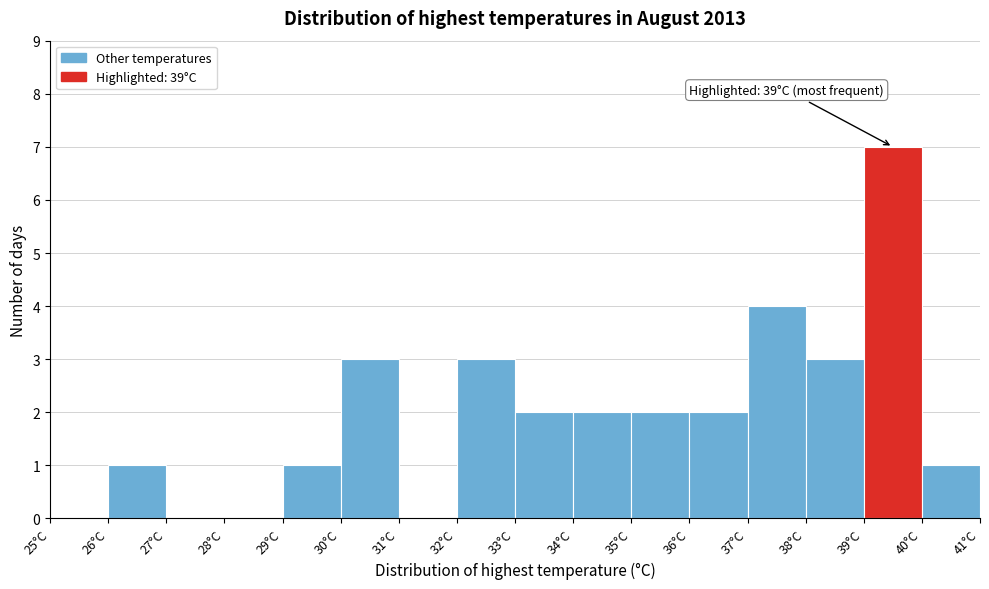

Over which range of the x-axis is the bar tallest?

39 to 40